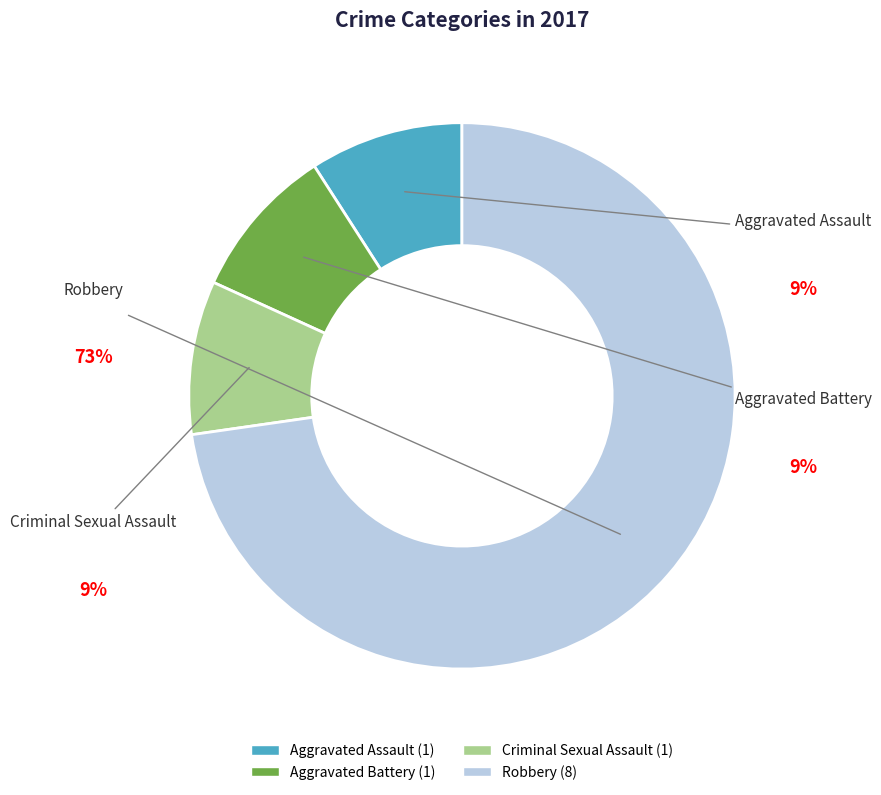

Do Aggravated Battery and Aggravated Assault together represent more than half of the pie?

No